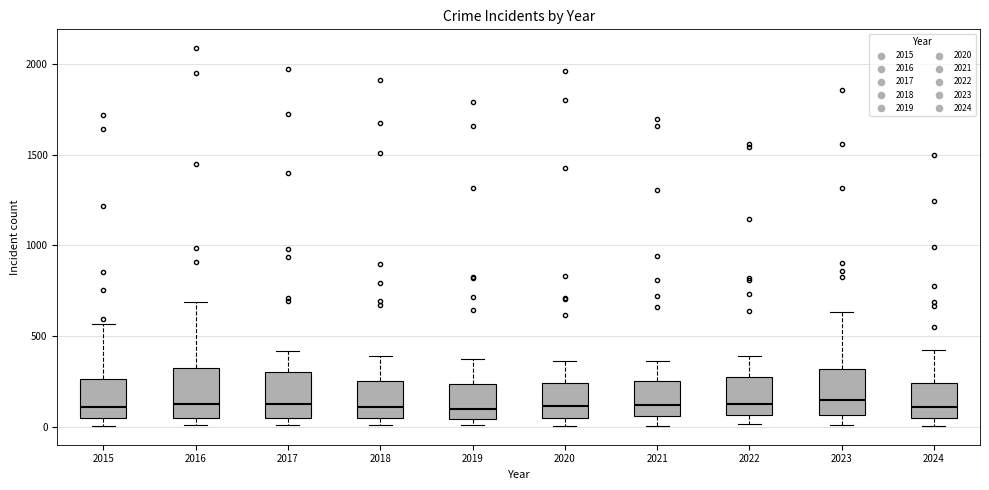

Where is the lower edge of the box at x = 2018 on the y-axis? The values are not printed on the chart, so give them approximately, as read against the axis.

50